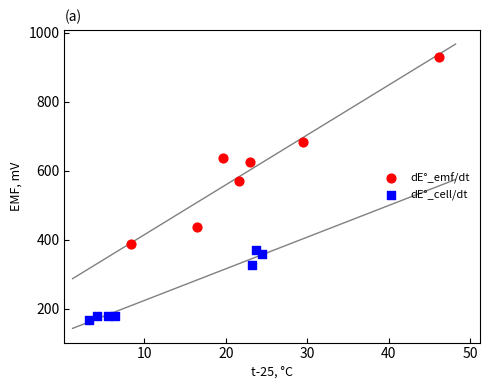

Which series has the largest Y range (max minus min)?

dE°_emf/dt